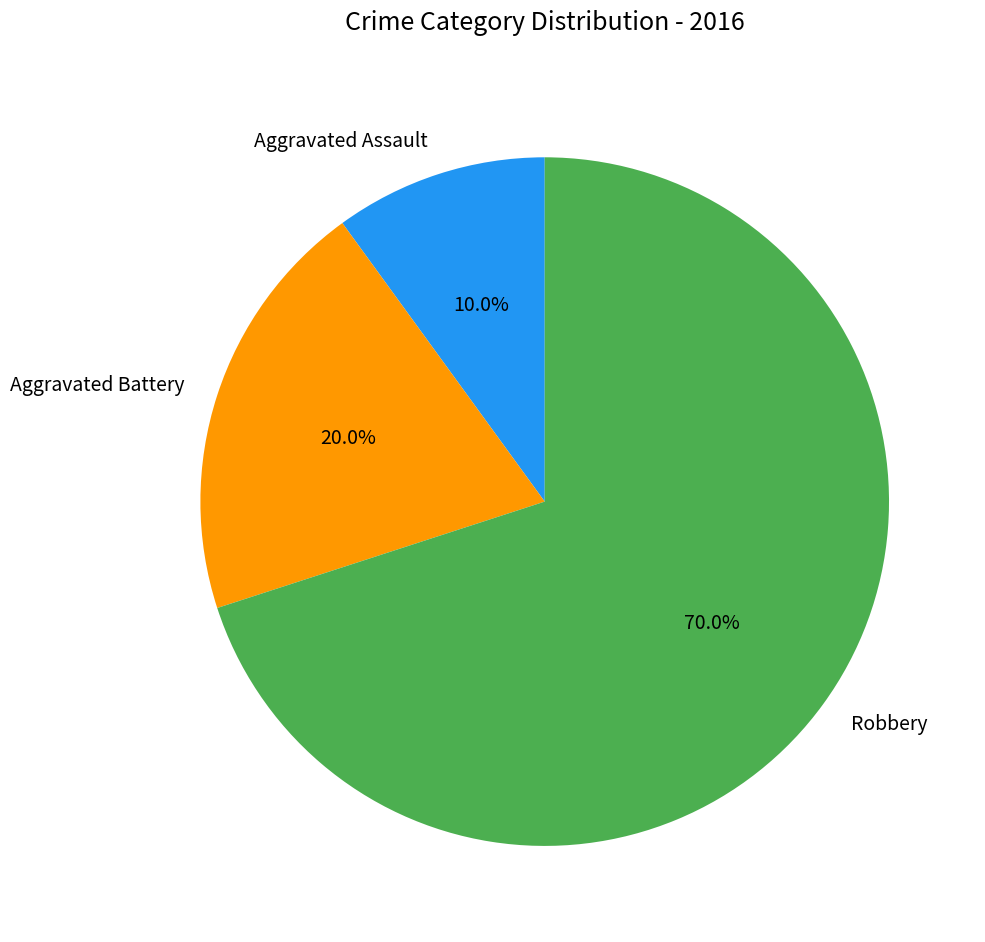

Between Aggravated Battery and Aggravated Assault, which is larger?

Aggravated Battery